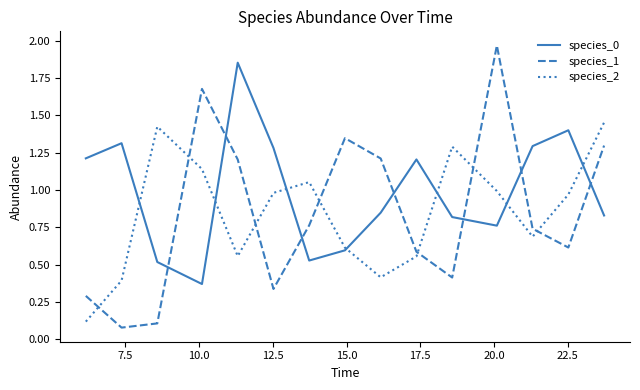

Which series has the largest total across all categories?

species_0